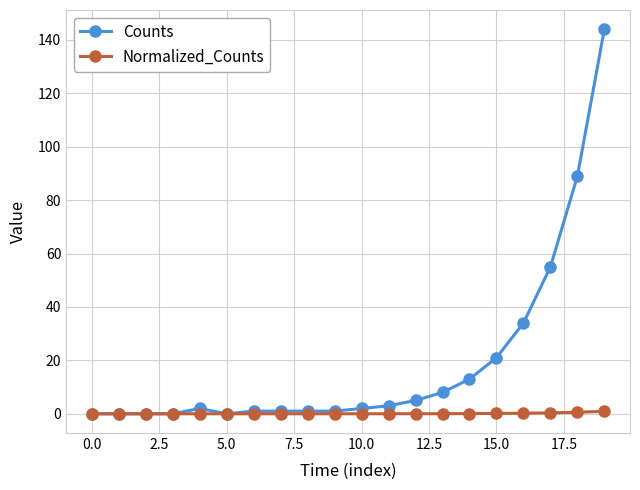

What is the greatest value displayed?

144.0